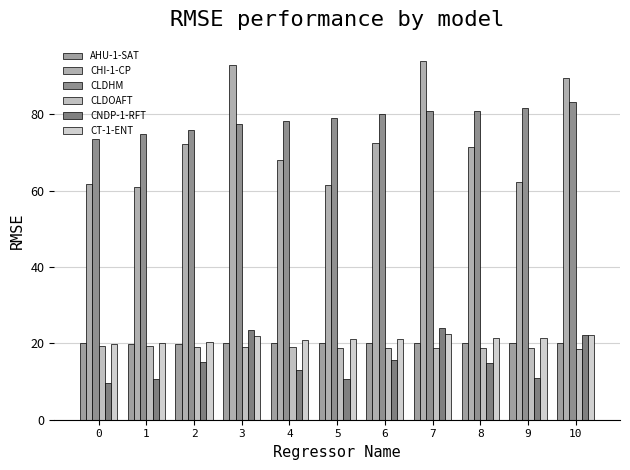

True or false: CNDP-1-RFT has a value of 21.2 at 8.

False